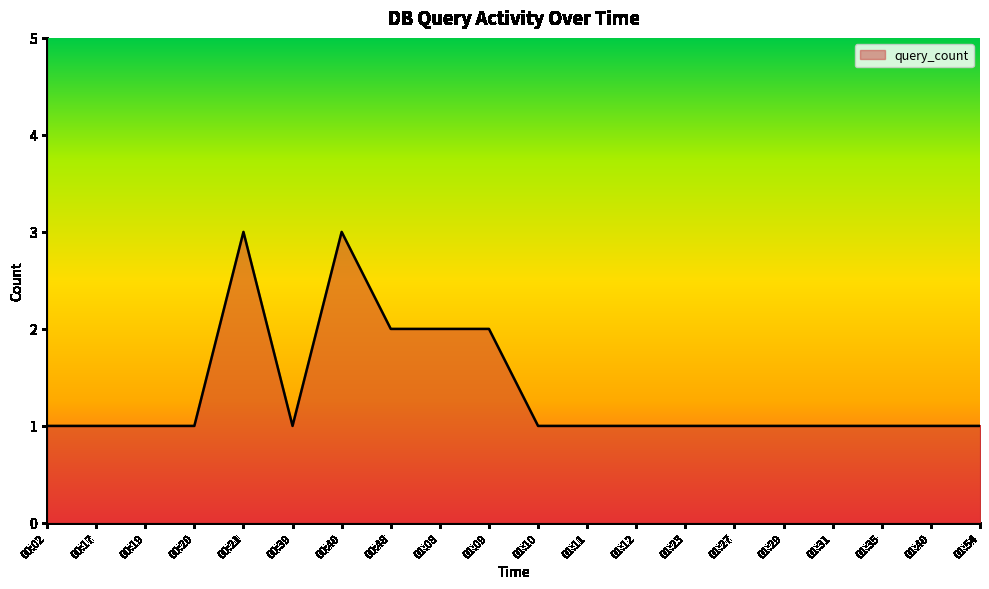

What is the difference between the maximum and minimum values?

2